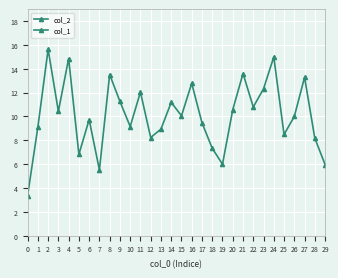

How many data points in col_2 are less than 10?

15